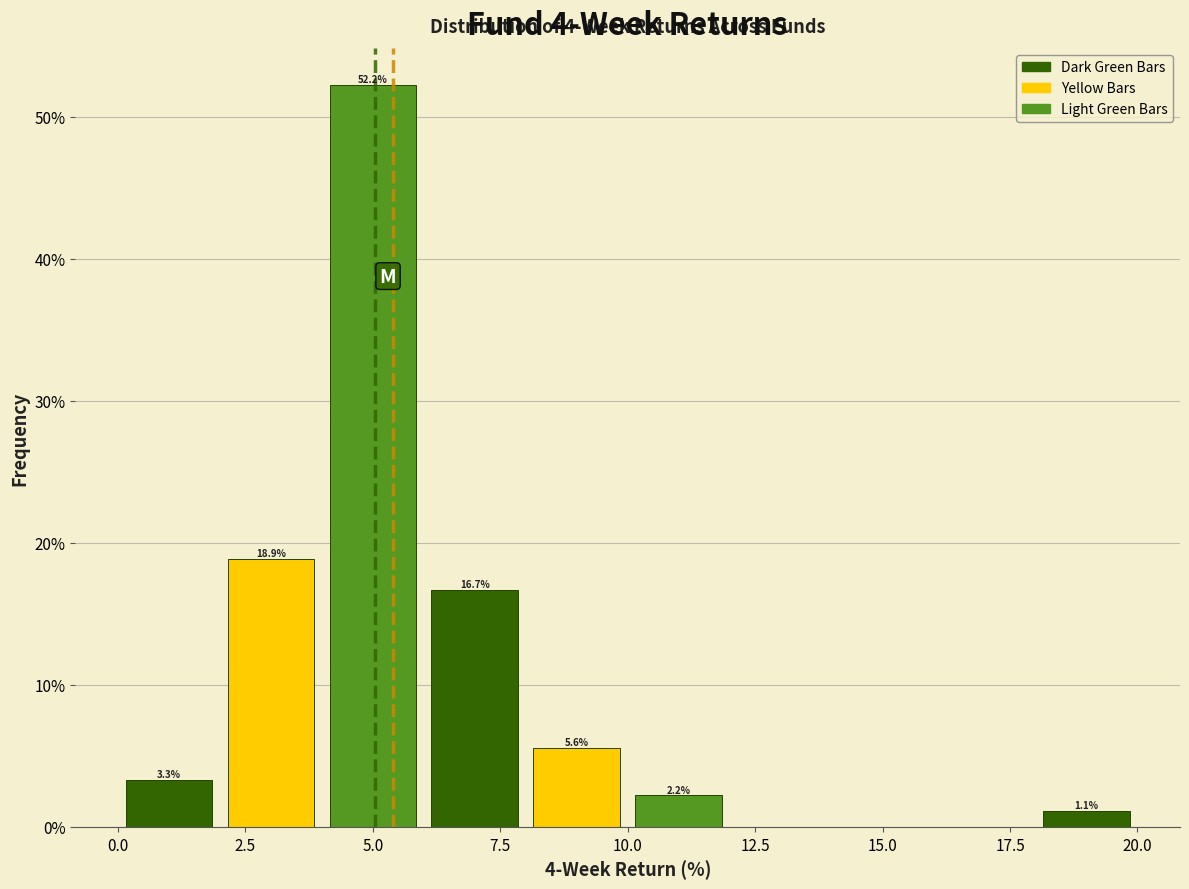

Which range on the x-axis has the tallest bar?

4 to 6